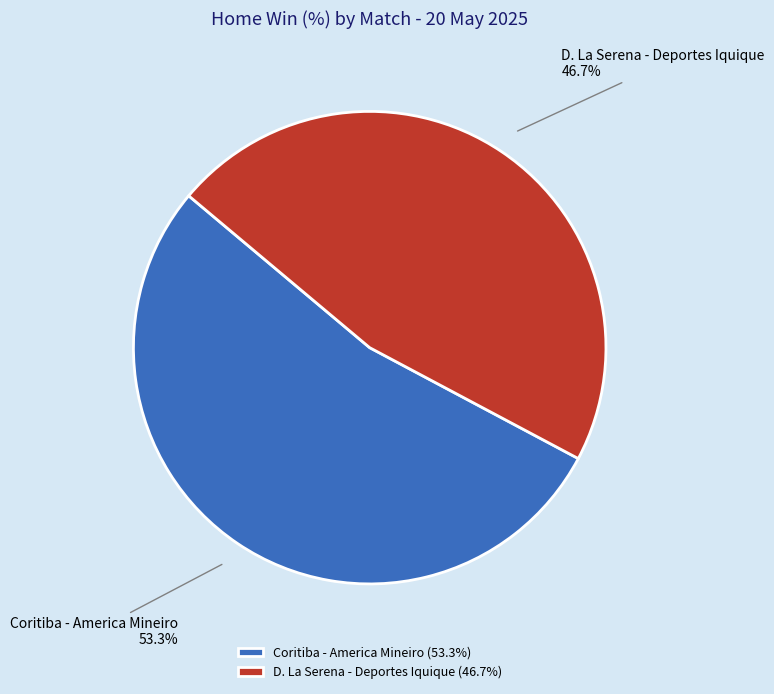

What is the total percentage of Coritiba - America Mineiro (53.3%) and D. La Serena - Deportes Iquique (46.7%)?

100.0%